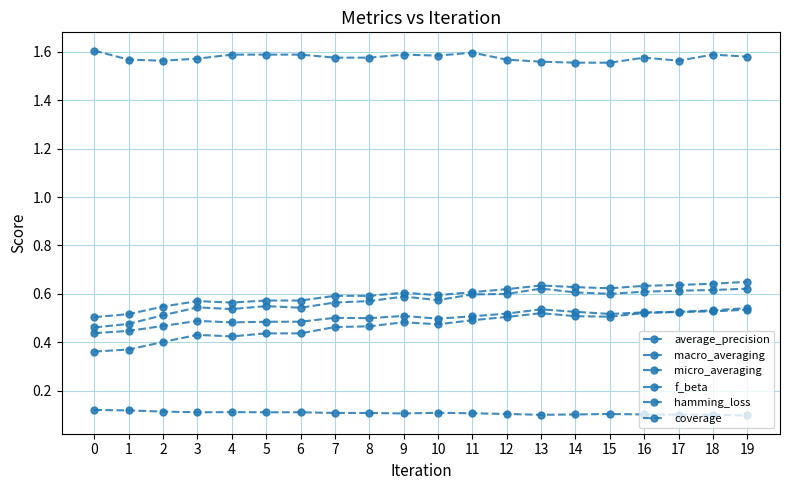

Is the value of macro_averaging at 7 greater than the value of f_beta at 6?

Yes